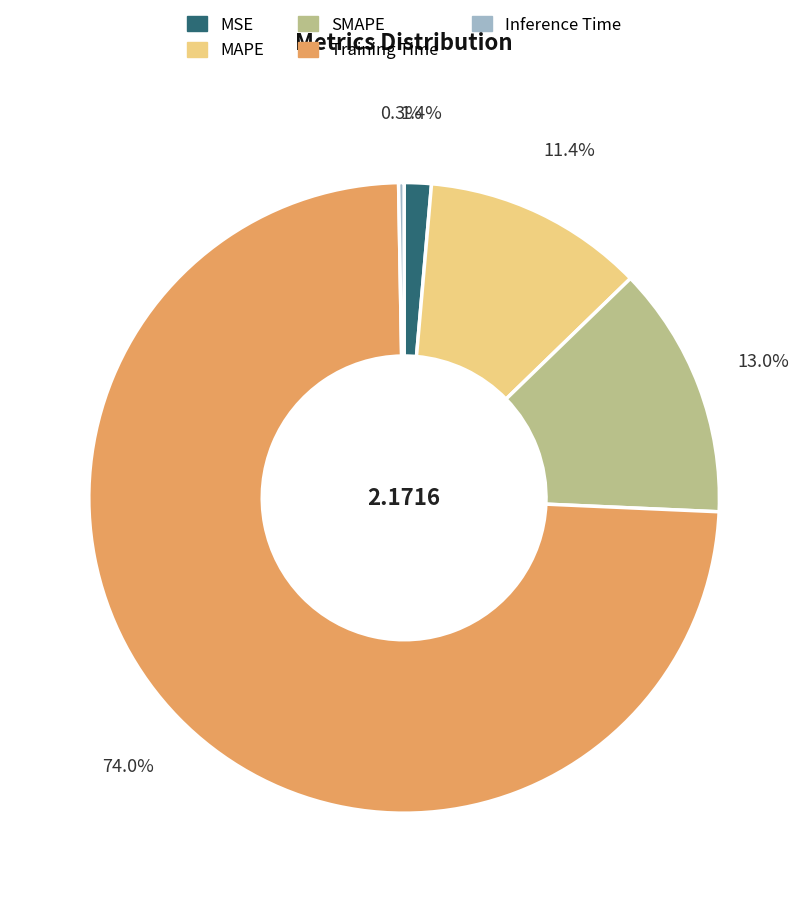

Do MSE and Training Time together represent more than half of the pie?

Yes